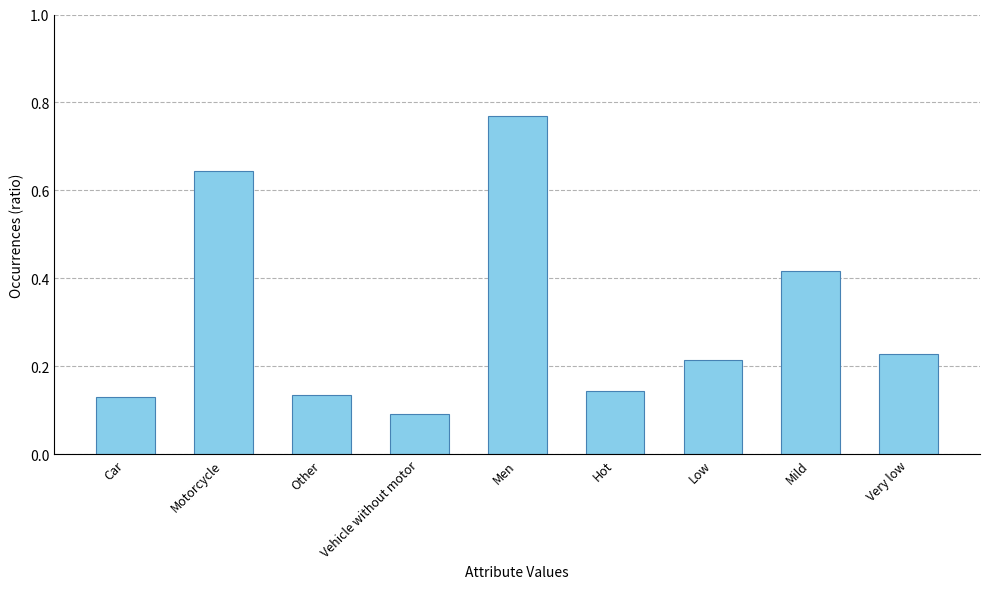

Which has a higher value, Low or Car?

Low